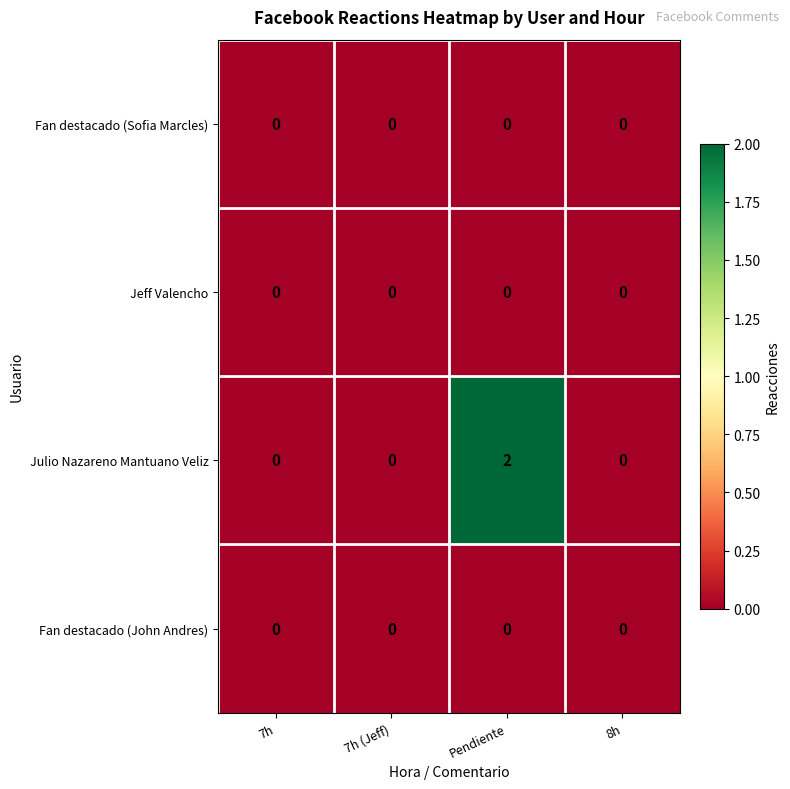

Reading right to left, extract all data points from this chart.

Fan destacado (Sofia Marcles): 0	0	0	0
Jeff Valencho: 0	0	0	0
Julio Nazareno Mantuano Veliz: 0	2	0	0
Fan destacado (John Andres): 0	0	0	0